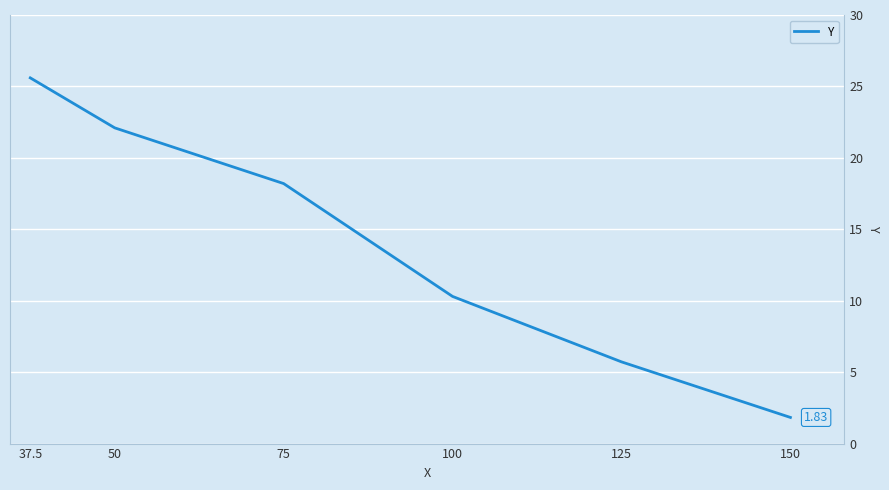

Between 50 and 37.5, which is larger?

37.5